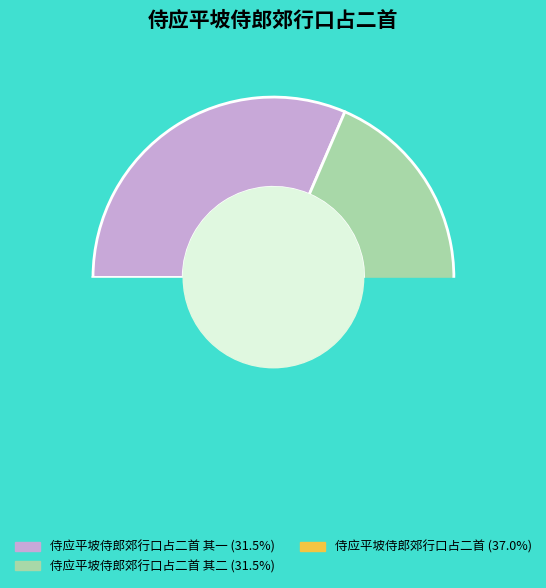

What percentage is NOT represented by 侍应平坡侍郎郊行口占二首 其二?

68.5%